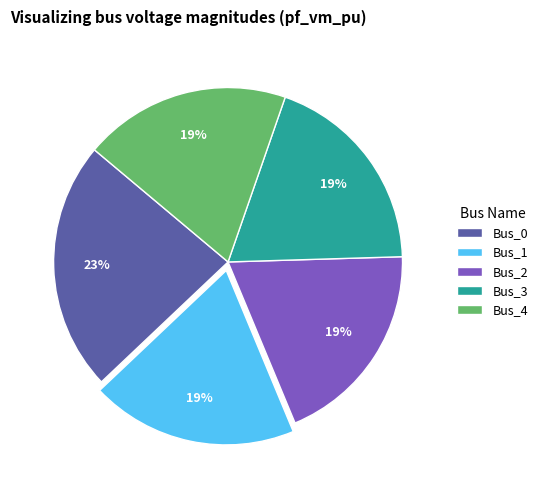

Is the sum of Bus_1 and Bus_0 greater than half?

No